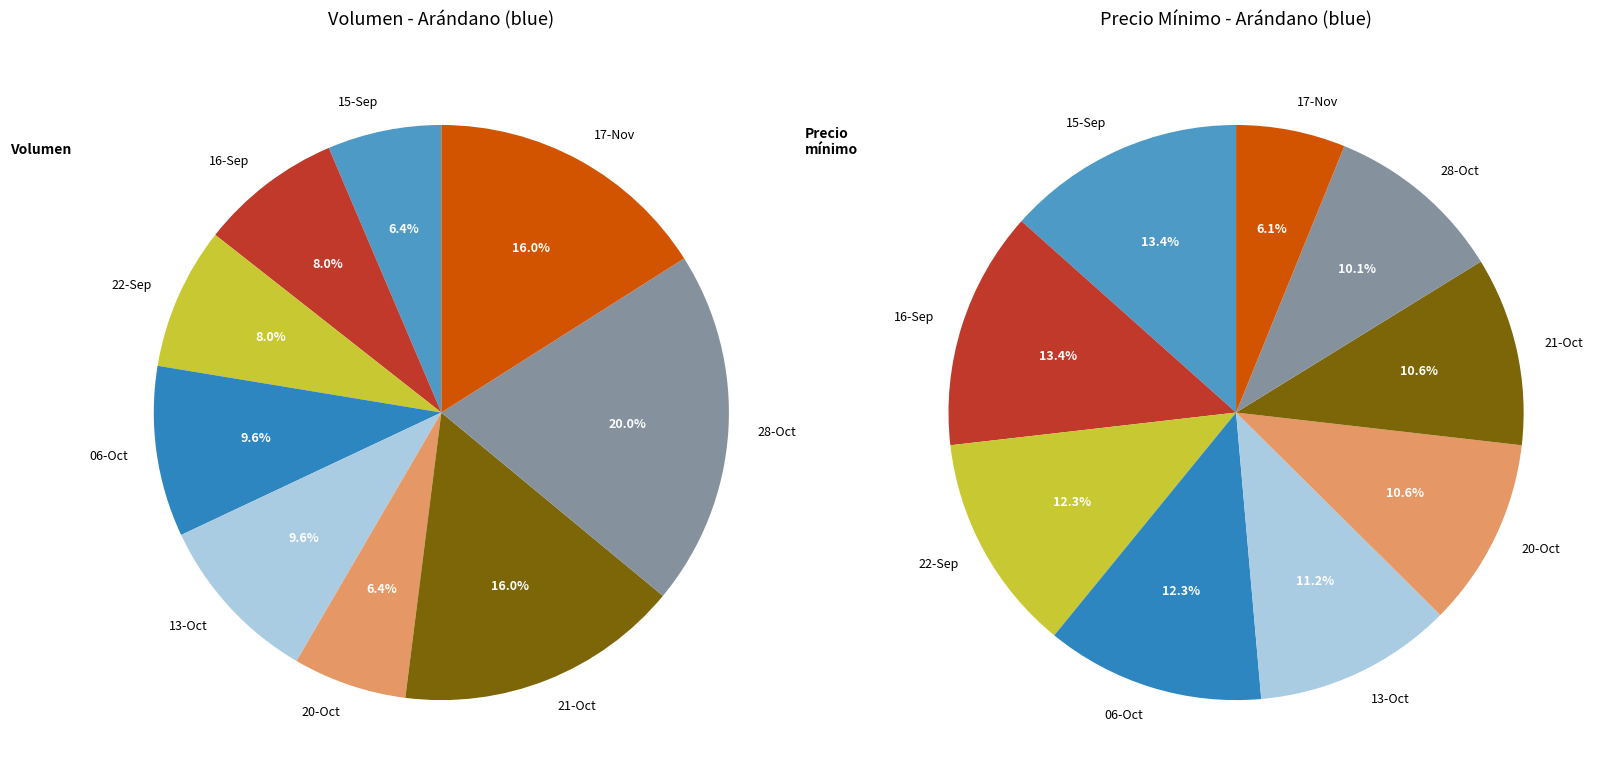

The 2021-11-17 slice represents 5% of the pie. True or false?

False